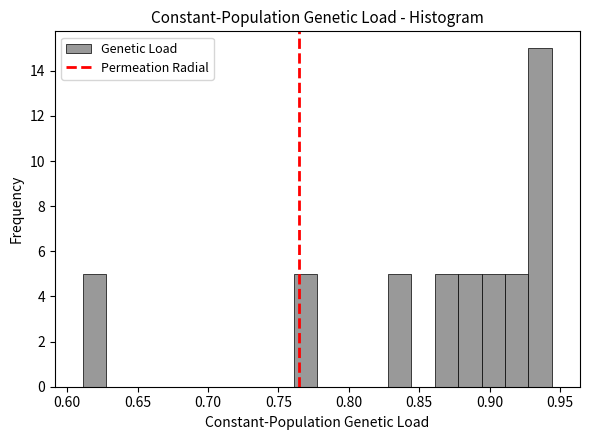

Around what value on the x-axis is the tallest bar? Give the approximate position of its centre, as read against the axis.

0.935